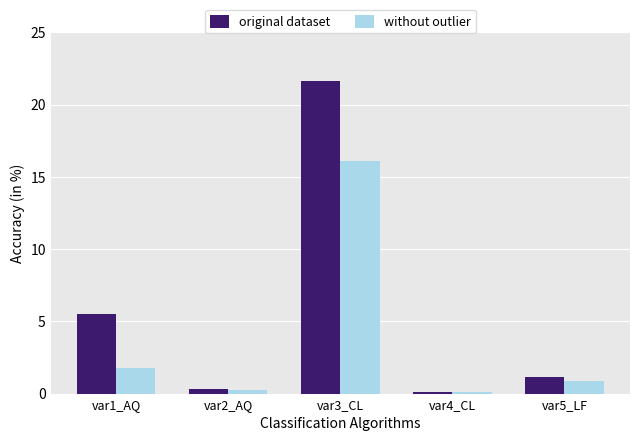

True or false: without outlier has a value of 0.1 at var4_CL.

True